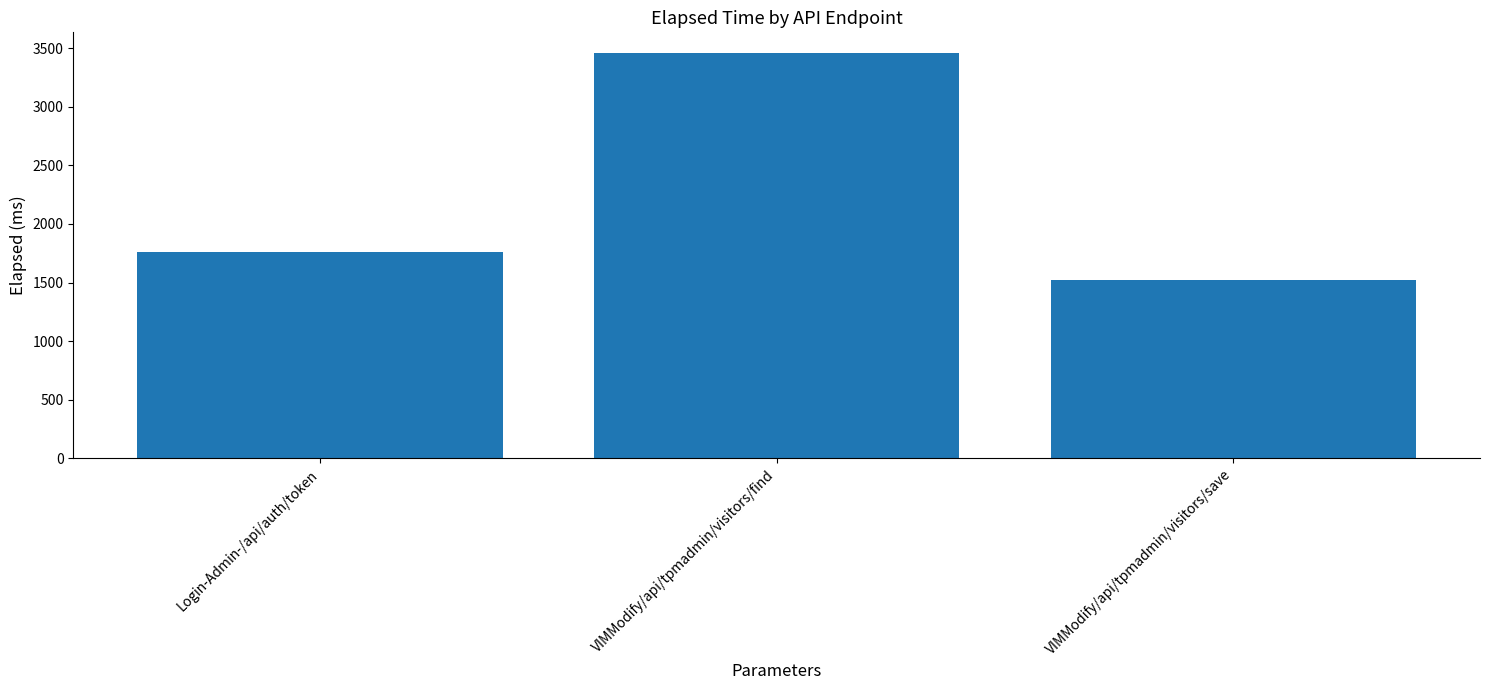

True or false: the data shows 5677 at VIMModify/api/tpmadmin/visitors/find.

False